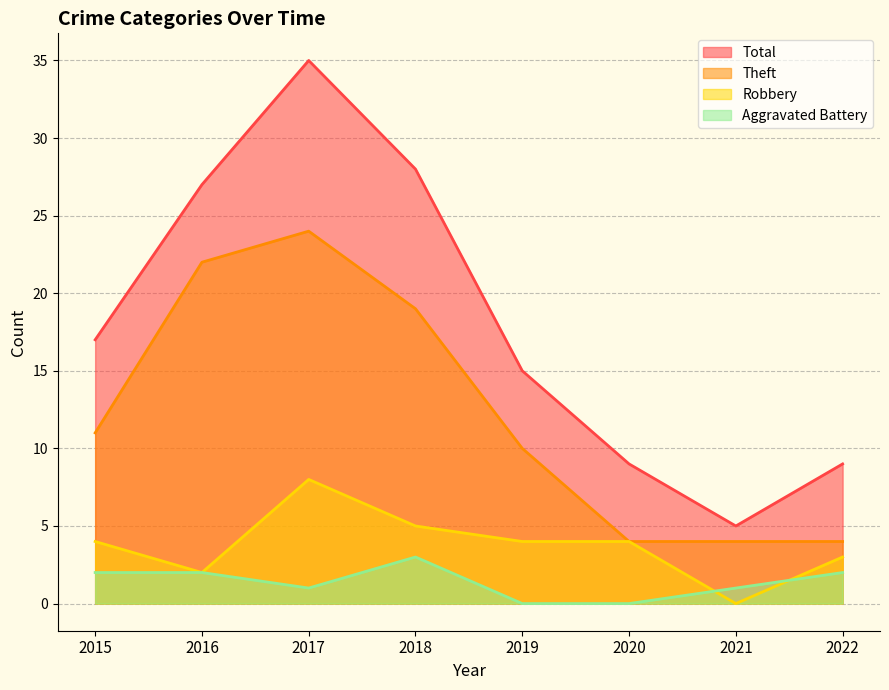

True or false: Robbery and Total cross at least once.

False